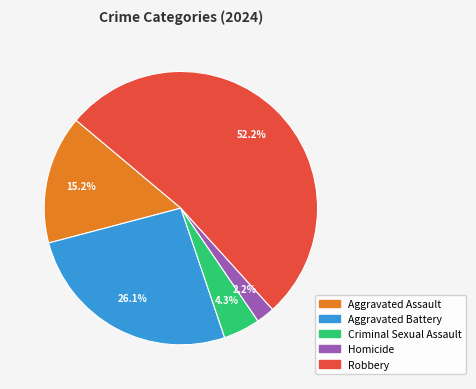

What is the majority slice?

Robbery